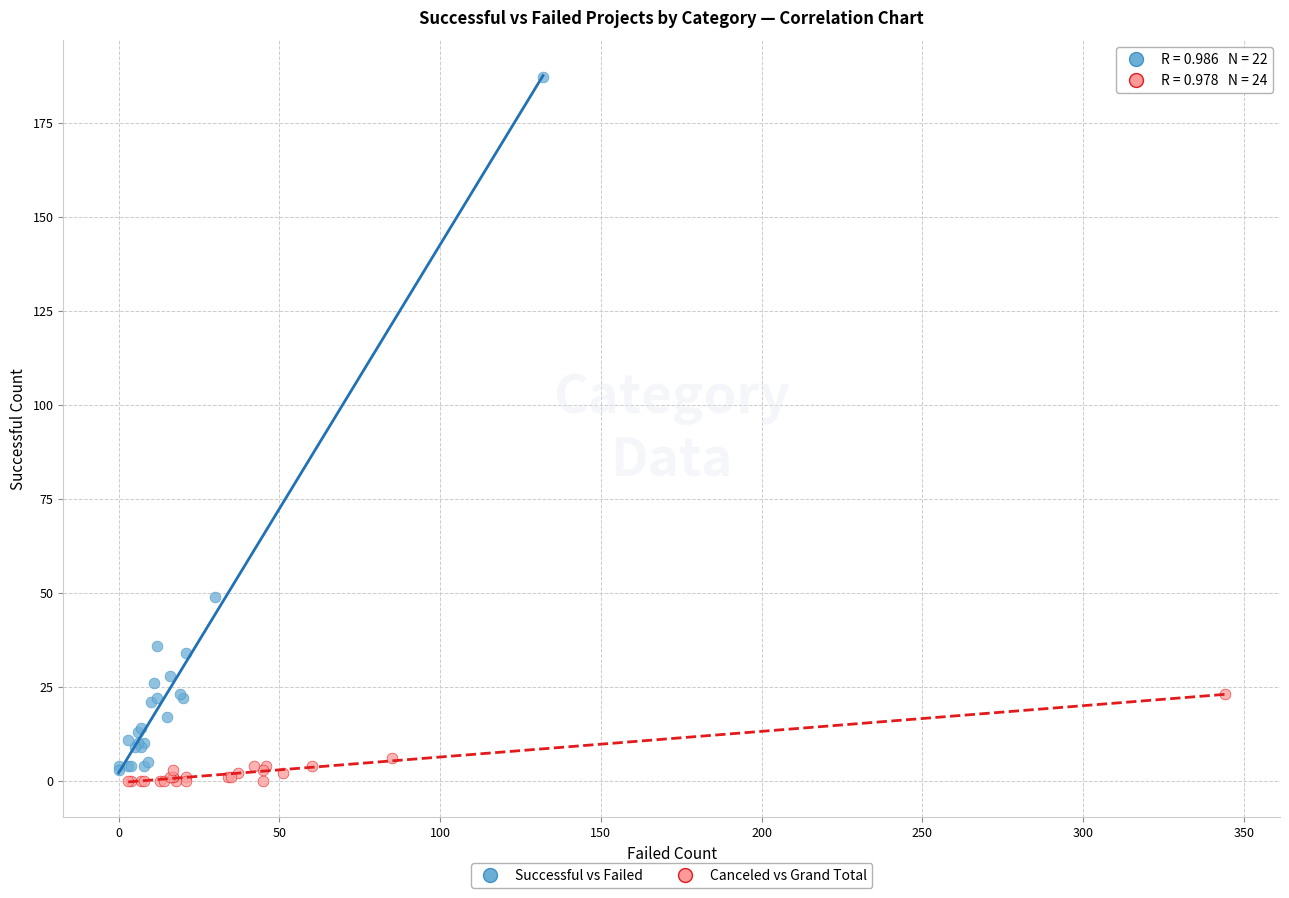

What are all the series names shown in the legend?

Successful vs Failed, Canceled vs Grand Total